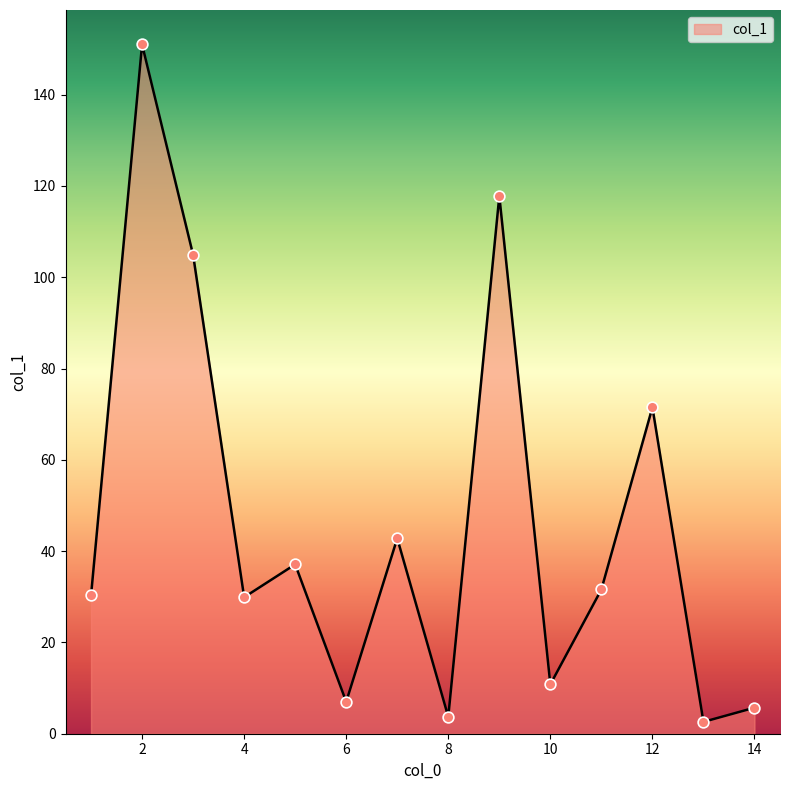

What is the maximum value shown in the chart?

151.0